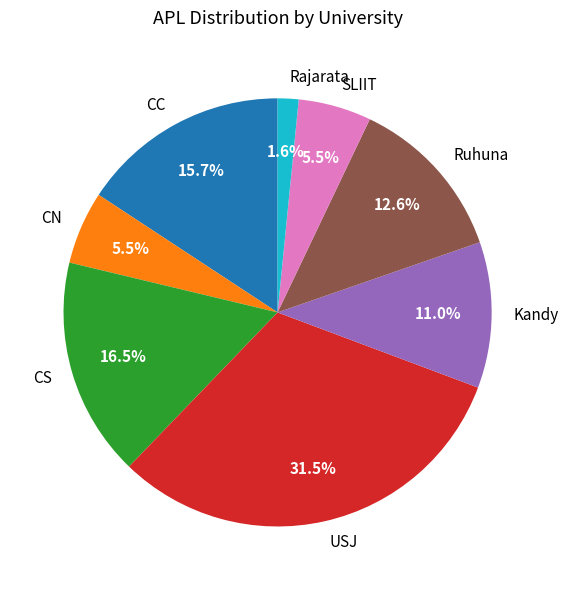

What portion of the pie excludes SLIIT?

94.5%